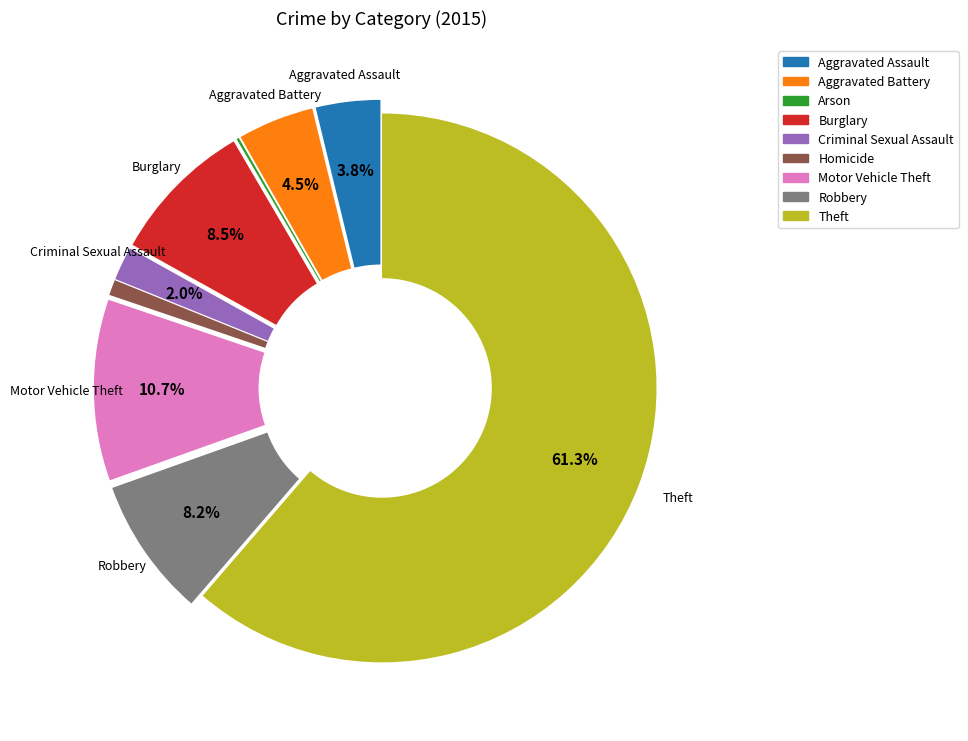

To the nearest percent, what portion does Motor Vehicle Theft represent?

11%